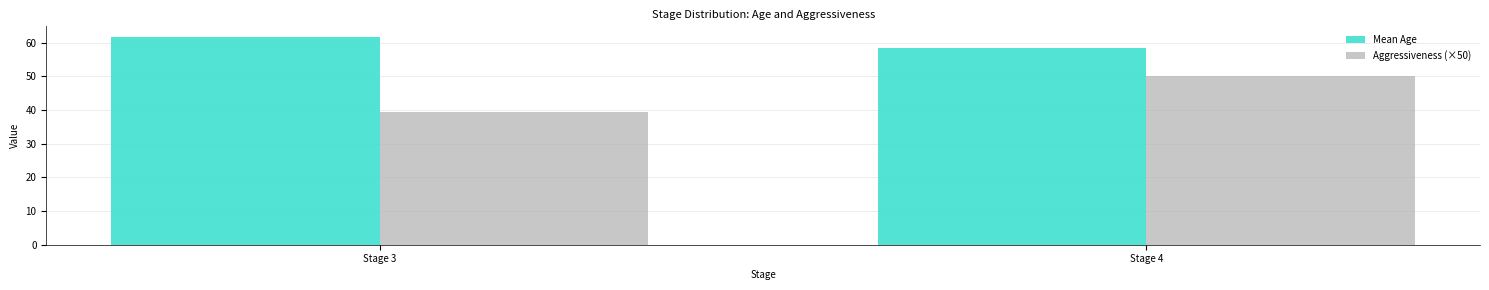

List the series in order of their peak value, lowest first.

Aggressiveness (×50), Mean Age